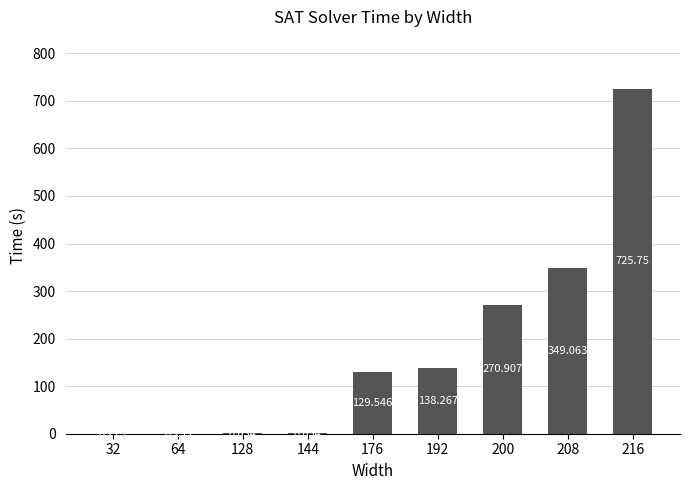

Count the number of data series in this chart.

1